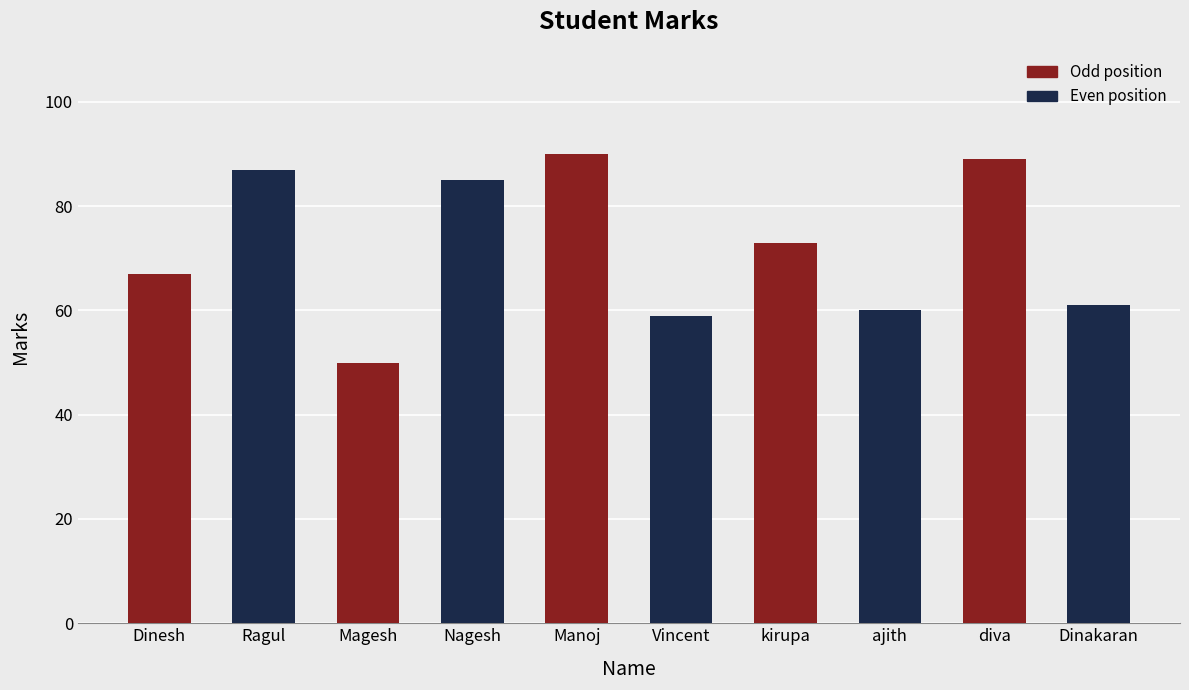

At which label is the value closest to 70?

Dinesh